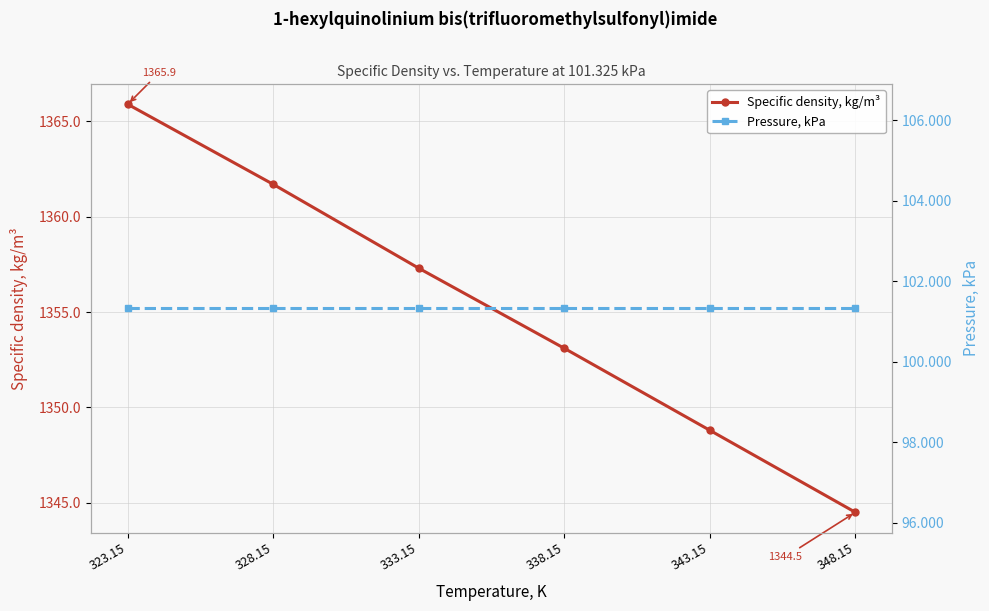

Is it true that Pressure, kPa equals 101.3 at 338.15?

True